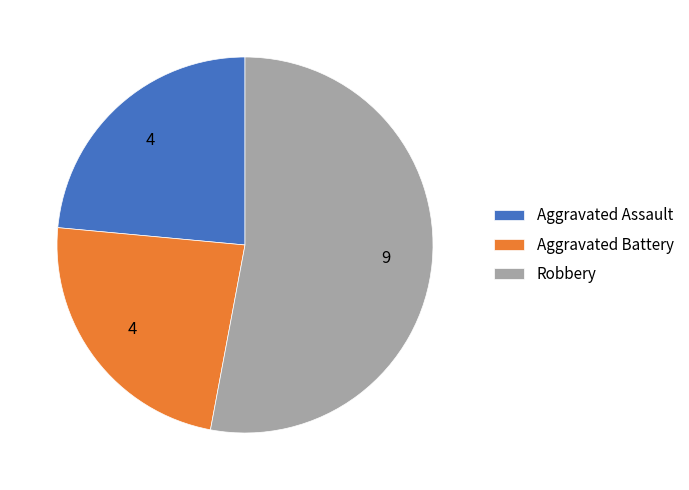

How many segments does this pie chart have?

3